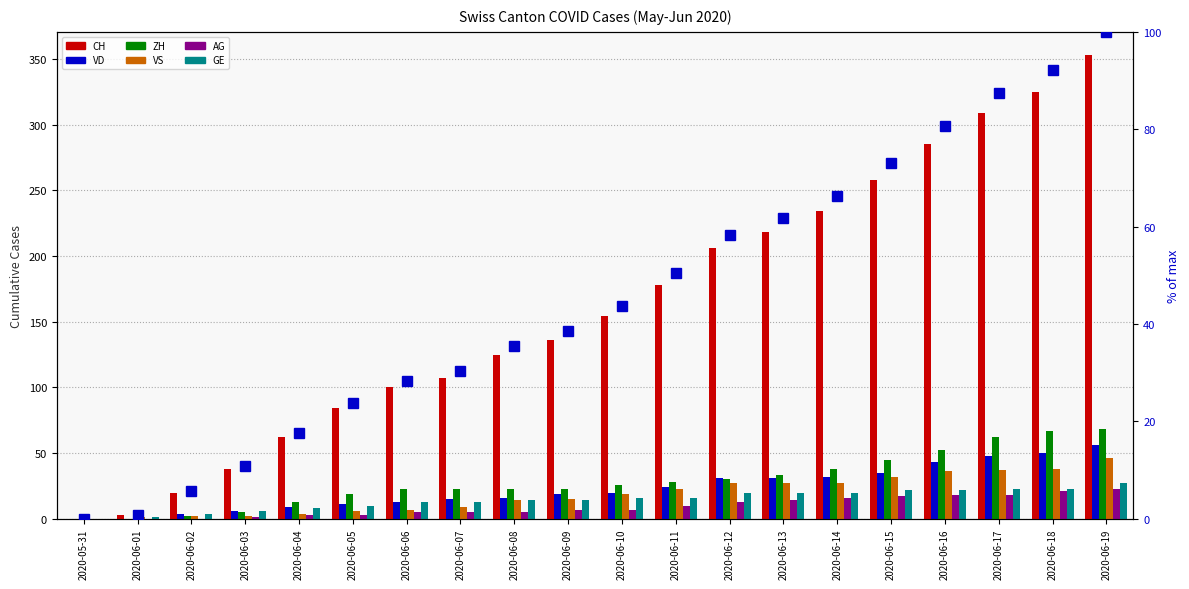

How many data points does each series have?

20